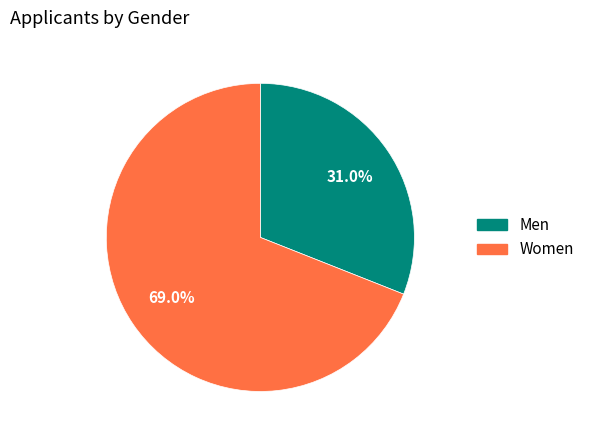

To the nearest percent, what is the difference between the largest and smallest slice percentages?

38%